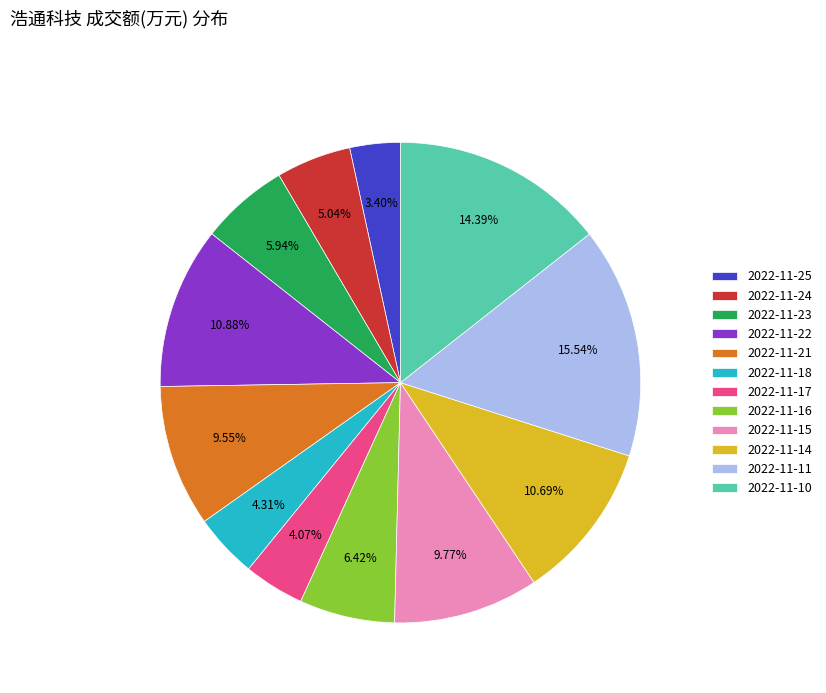

What is the ratio of the value at 2022-11-18 to the value at 2022-11-22?

0.4